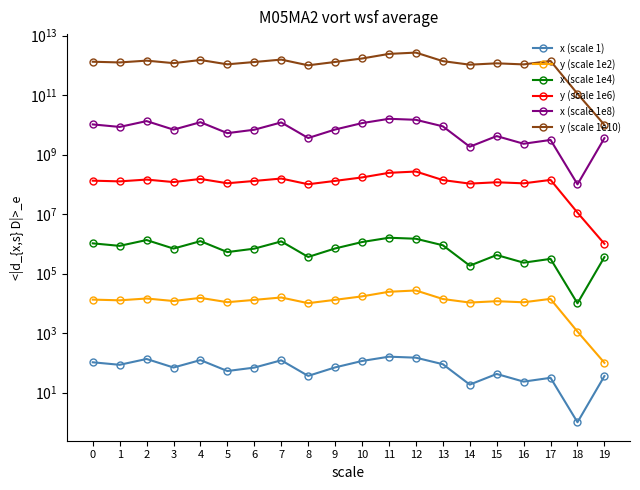

At how many categories does at least one series exceed 1406922086462?

7